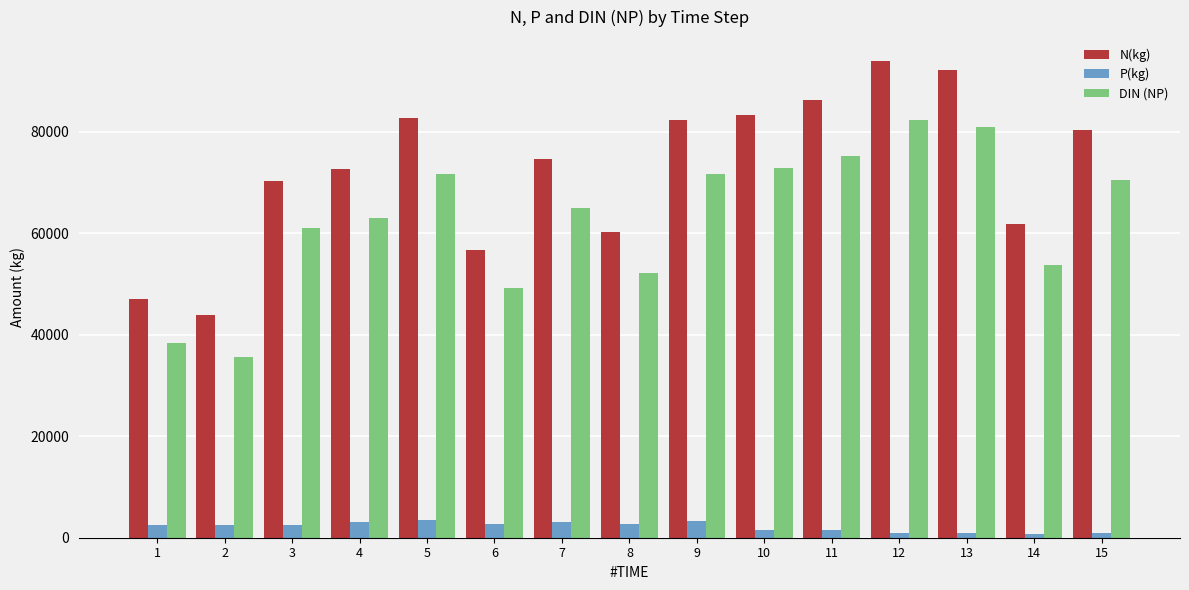

What is the lowest value of the DIN (NP) series?

35711.3